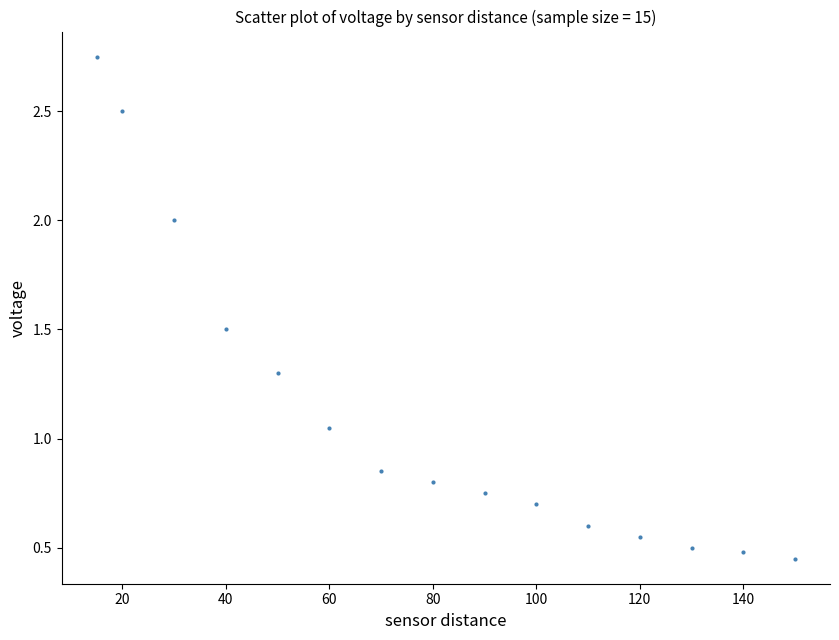

What is the range of Y values (max minus min)?

2.3